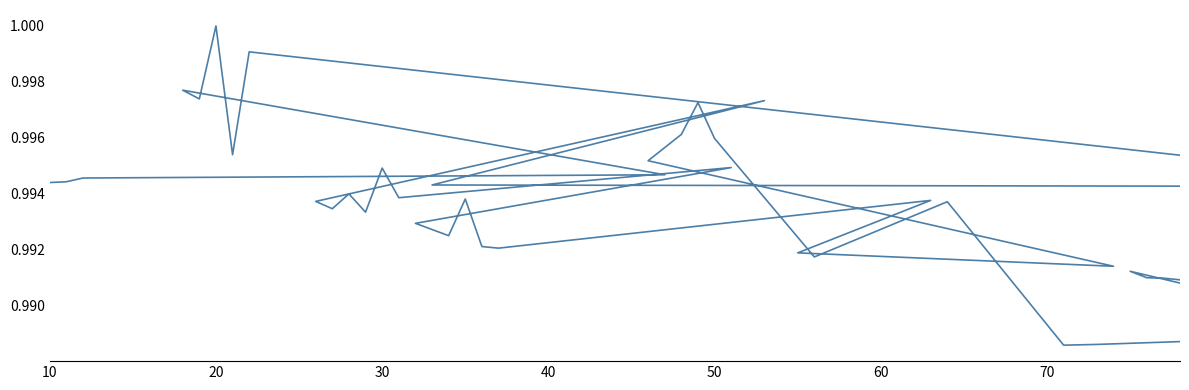

How many points are higher than both their immediate neighbors (excluding endpoints)?

12